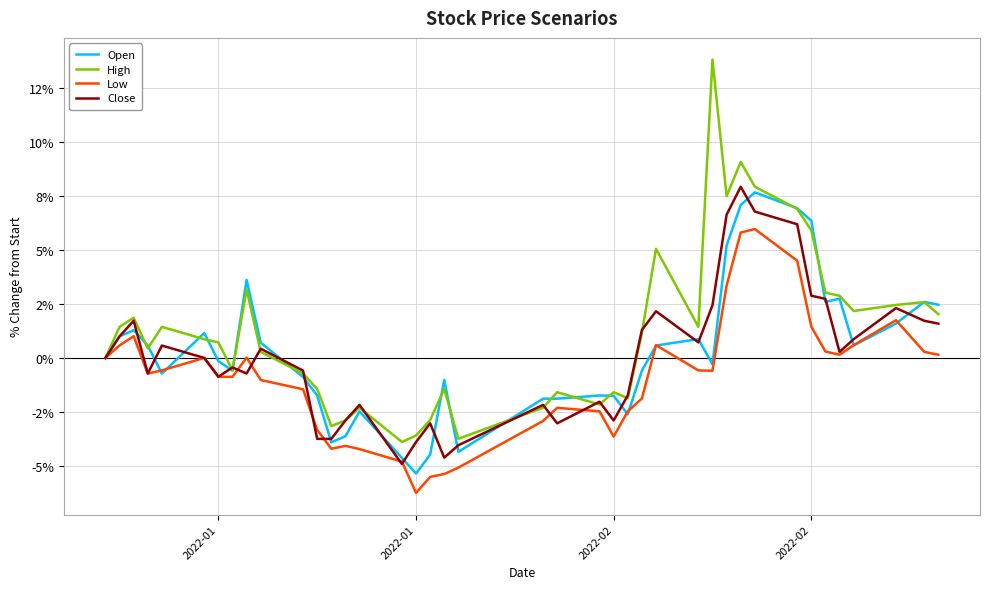

What are all the series names shown in the legend?

Open, High, Low, Close